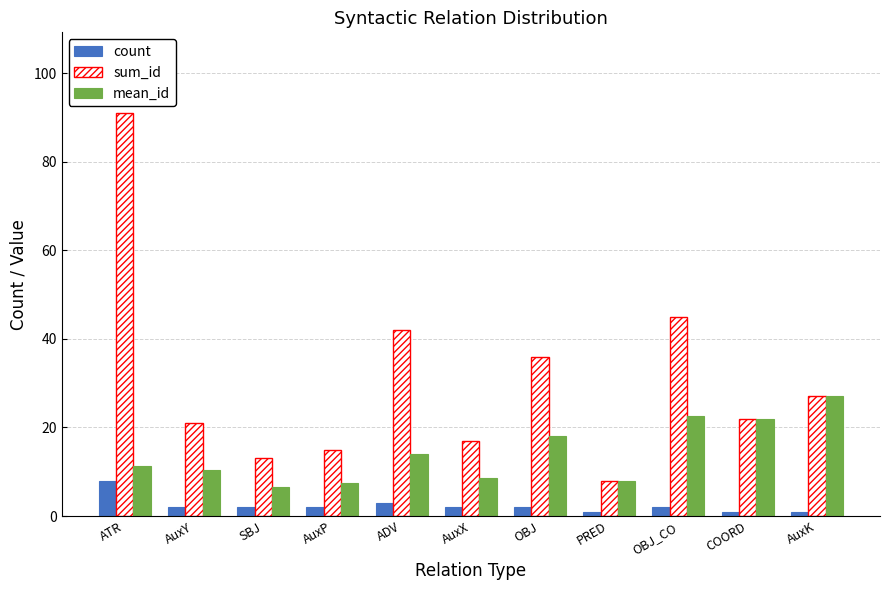

Is it true that sum_id equals 8.0 at PRED?

True